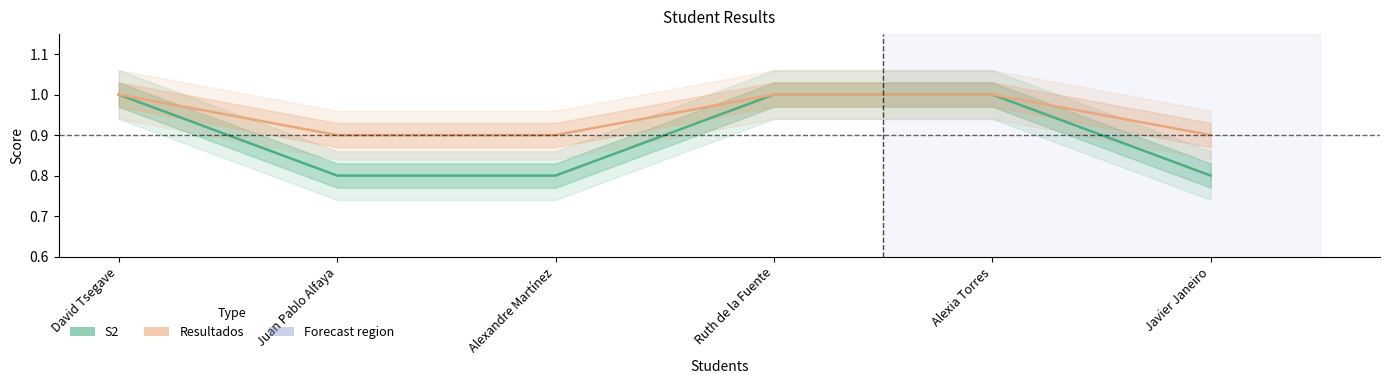

What is the minimum value shown in the chart?

0.8